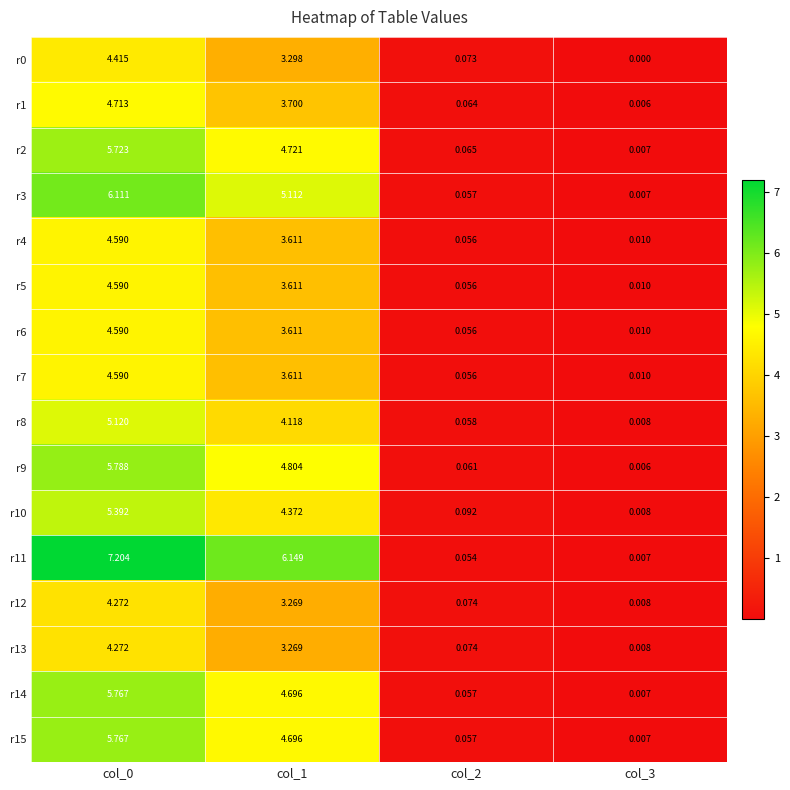

Is the value of r10 at col_2 greater than the value of r13 at col_0?

No